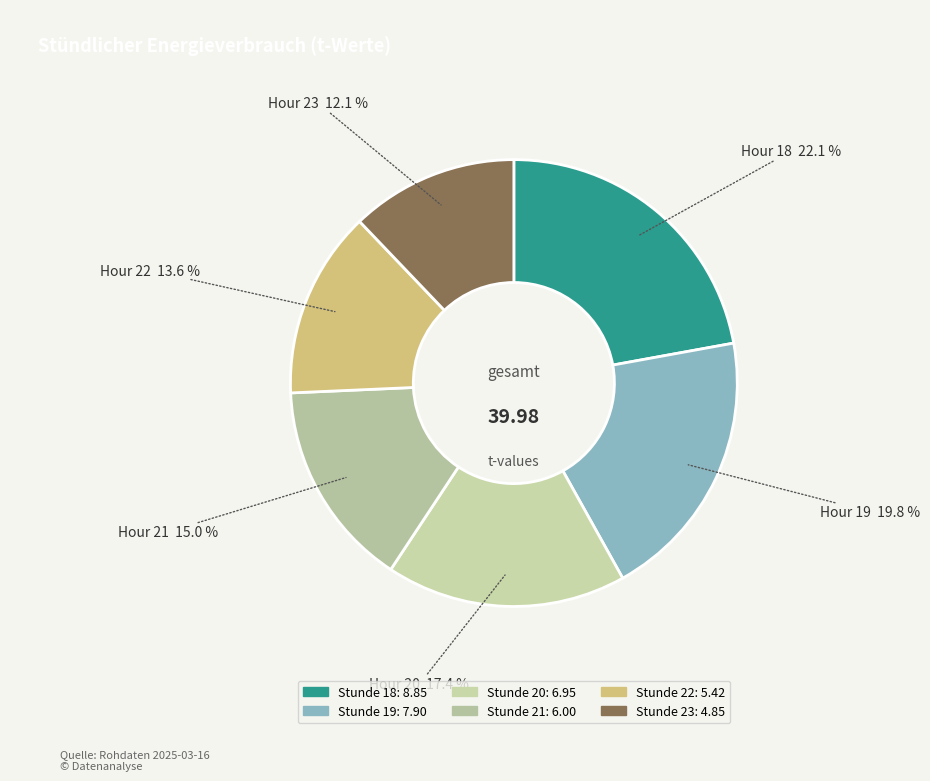

How many segments does this pie chart have?

6